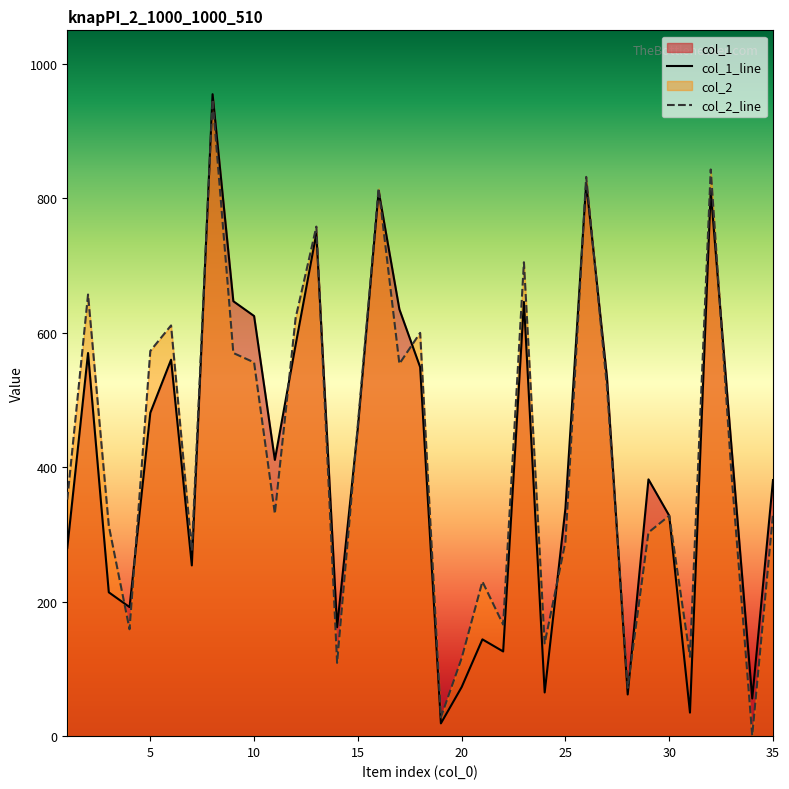

At 35, list the series in order from smallest to largest.

col_2_line, col_1_line